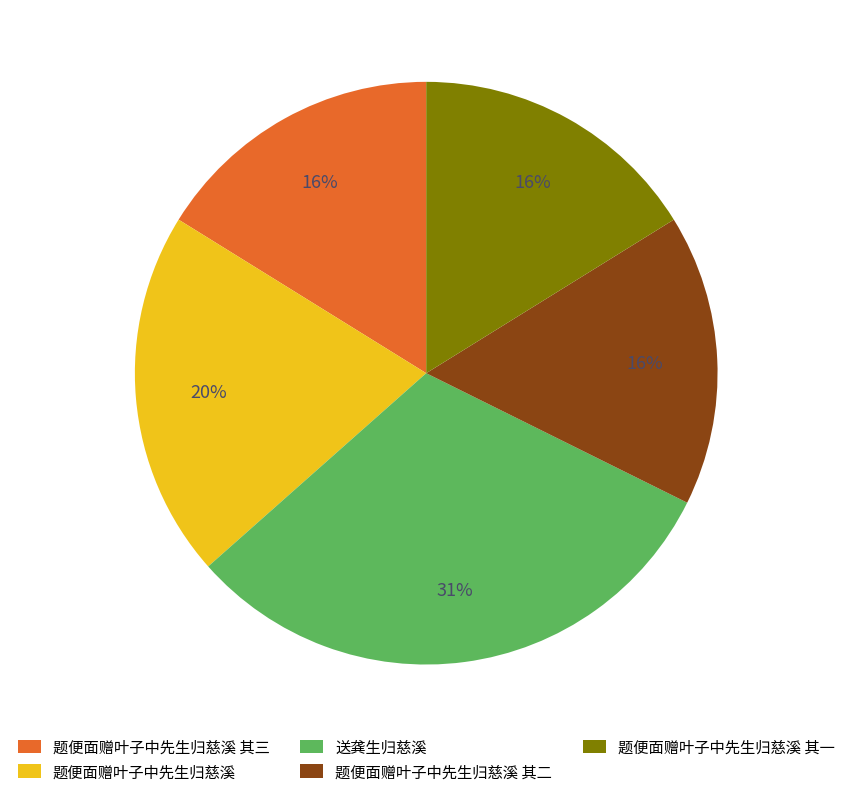

Is there any slice that represents more than half of the pie?

No